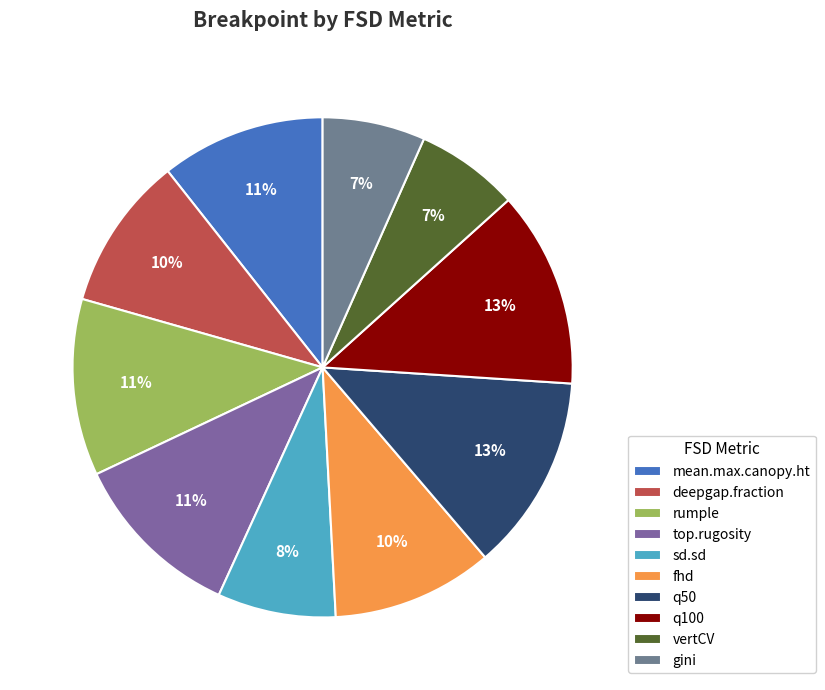

Combined, do gini and vertCV account for over 50%?

No